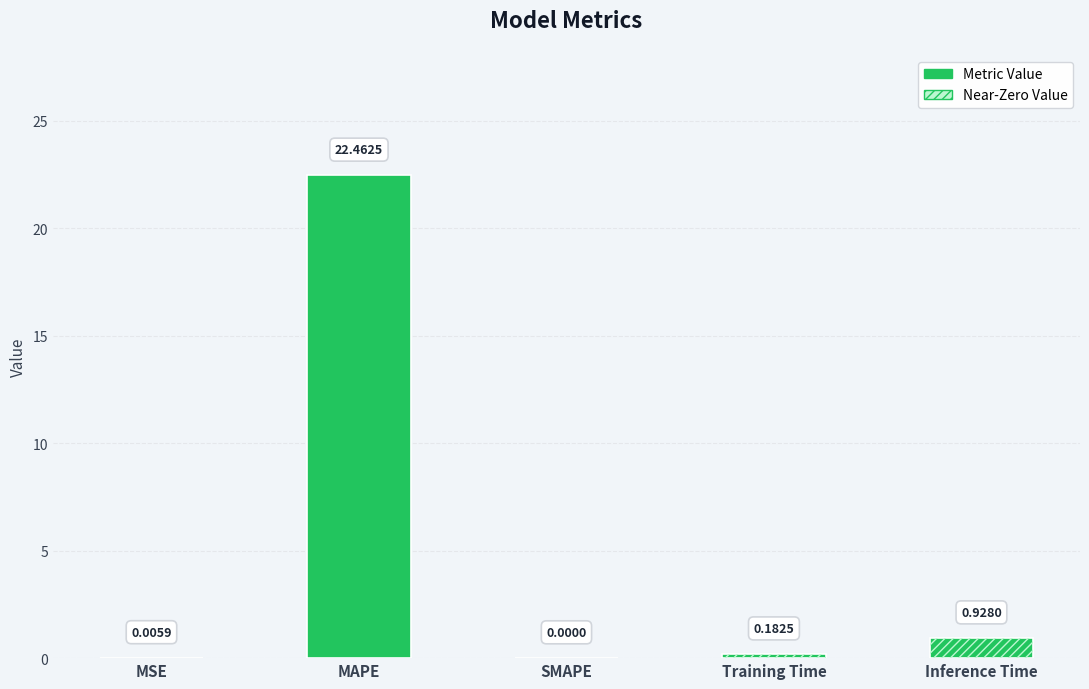

Which label corresponds to the largest value in the chart?

MAPE